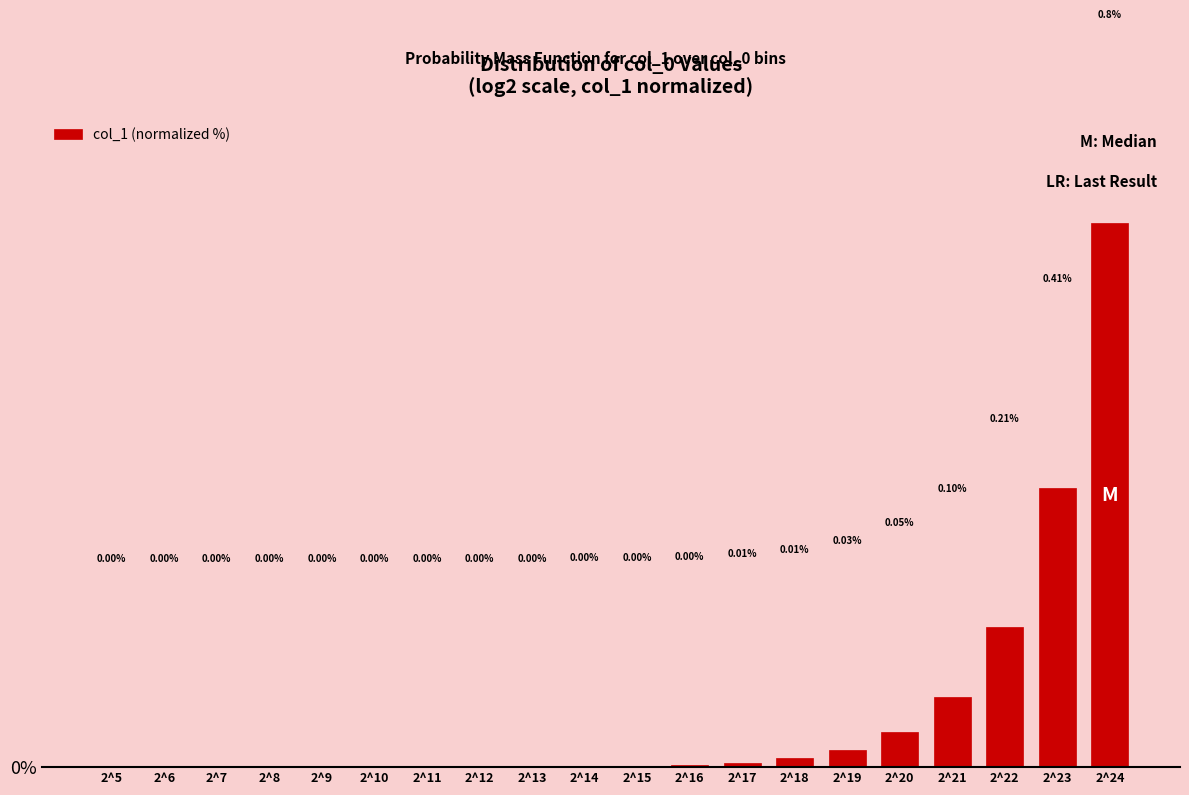

Between 2^9 and 2^21, which is larger?

2^21